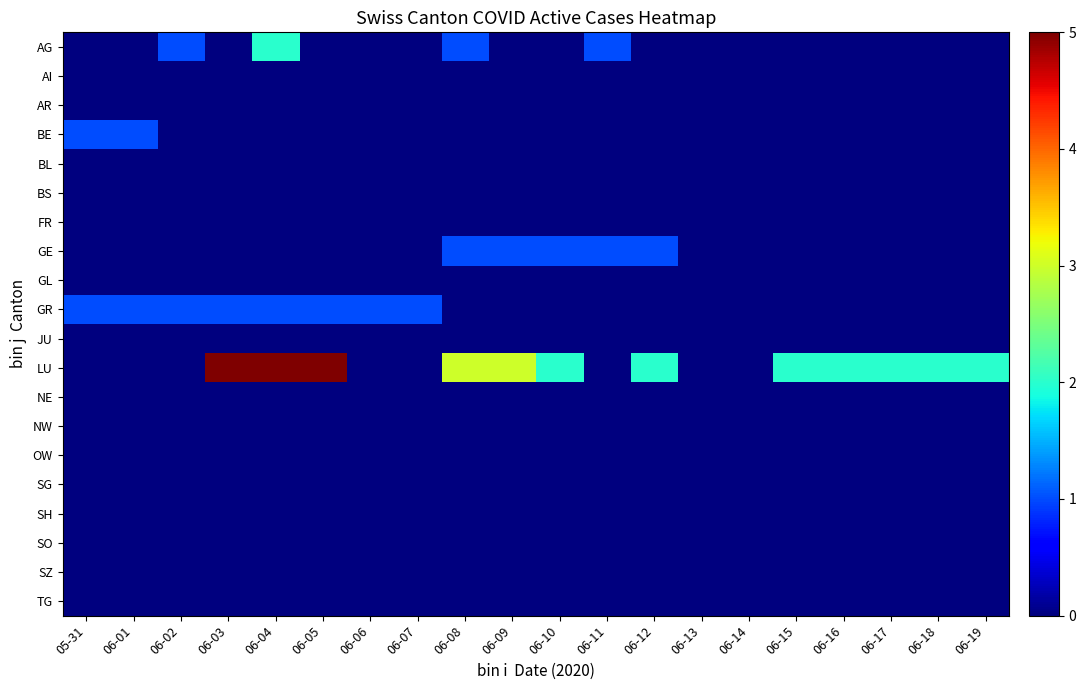

At how many categories does at least one series exceed 3?

3